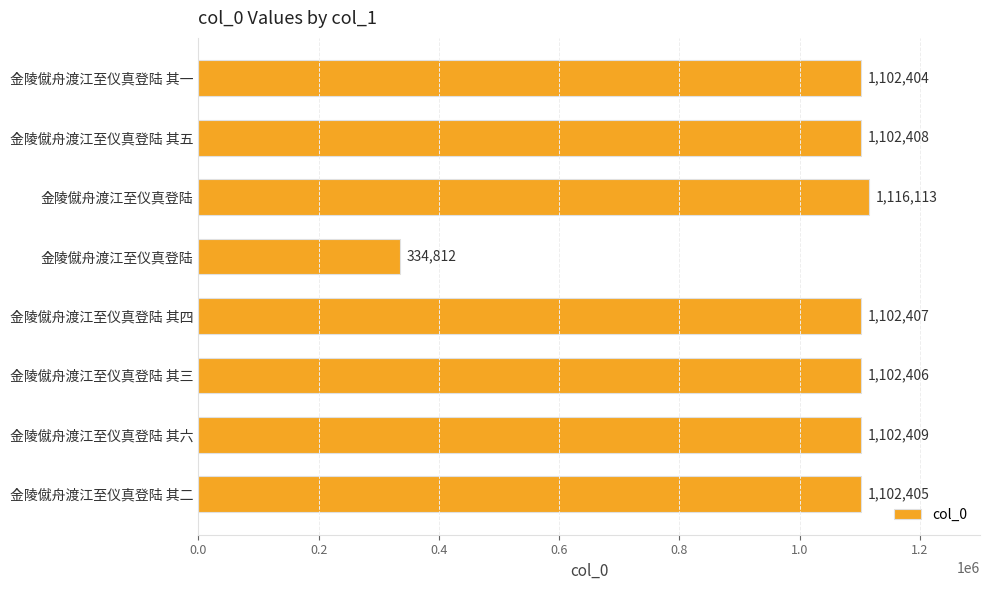

Are the bars horizontal?

Yes